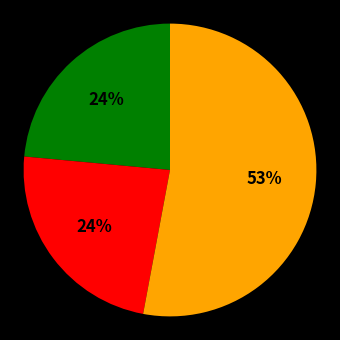

Does any single category account for the majority?

Yes